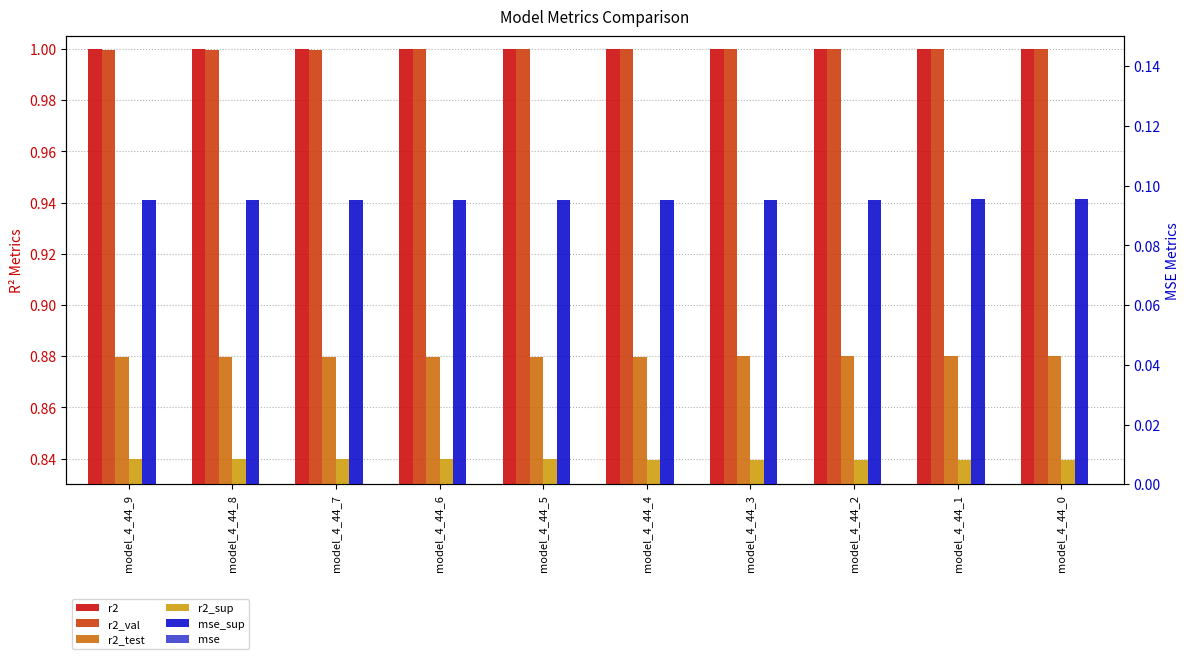

Between model_4_44_5 and model_4_44_9, which is larger?

model_4_44_5